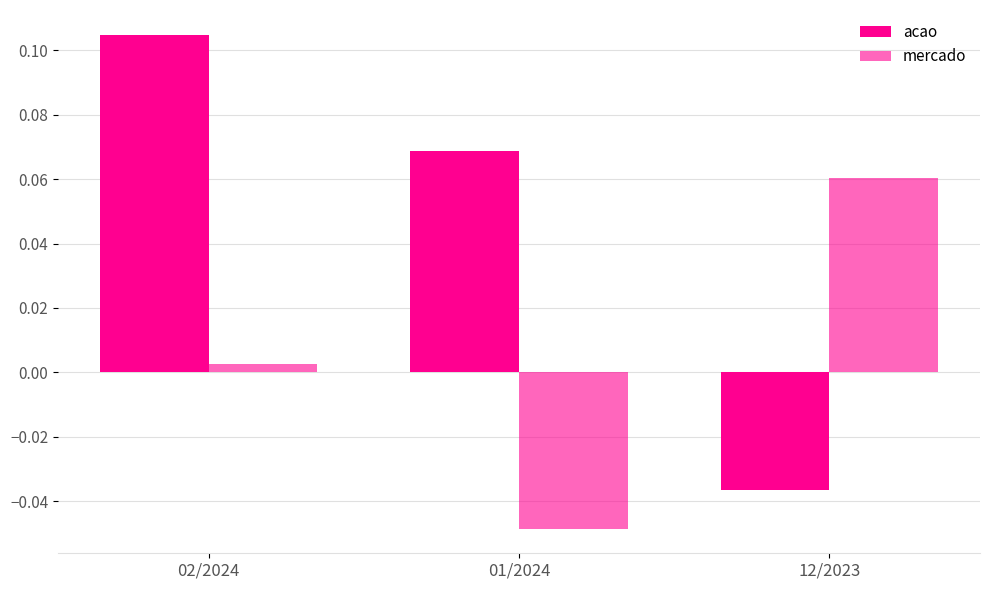

What is the maximum value for acao?

0.1